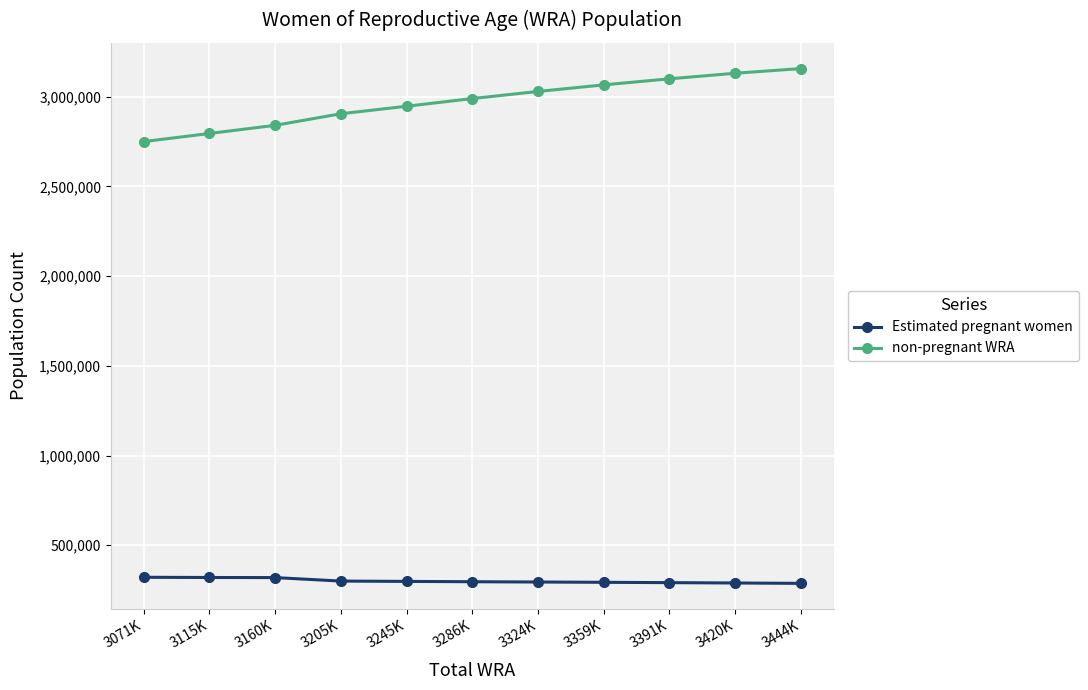

List the labels in order of non-pregnant WRA value, largest first.

3444K, 3420K, 3391K, 3359K, 3324K, 3286K, 3245K, 3205K, 3160K, 3115K, 3071K